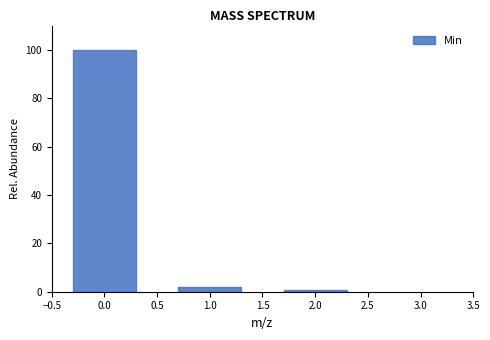

Reading left to right, transcribe all the data shown in this chart.

0.0=100.0	1.0=1.8	2.0=0.6